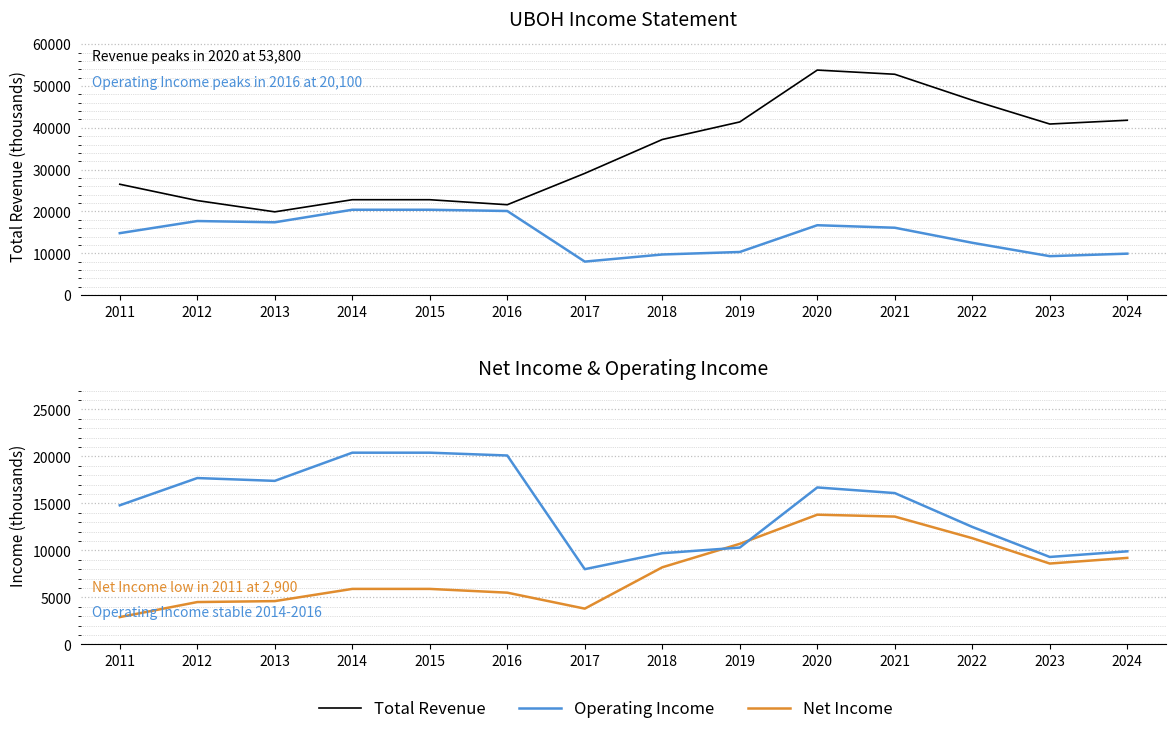

What is the value of the Operating Income point at the 6th from the left?

20100